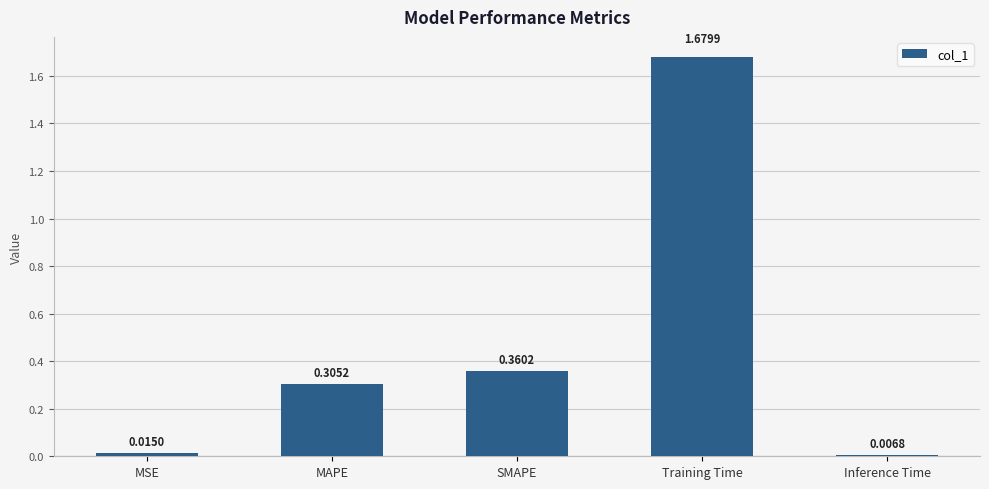

How many bars are there in total?

5